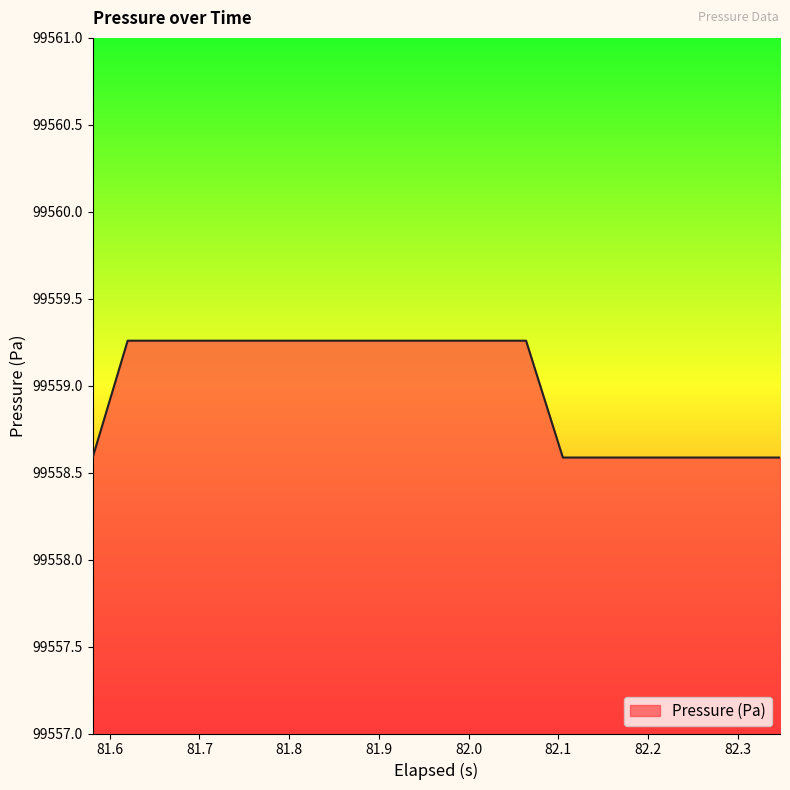

What is the difference between the maximum and minimum values?

0.7